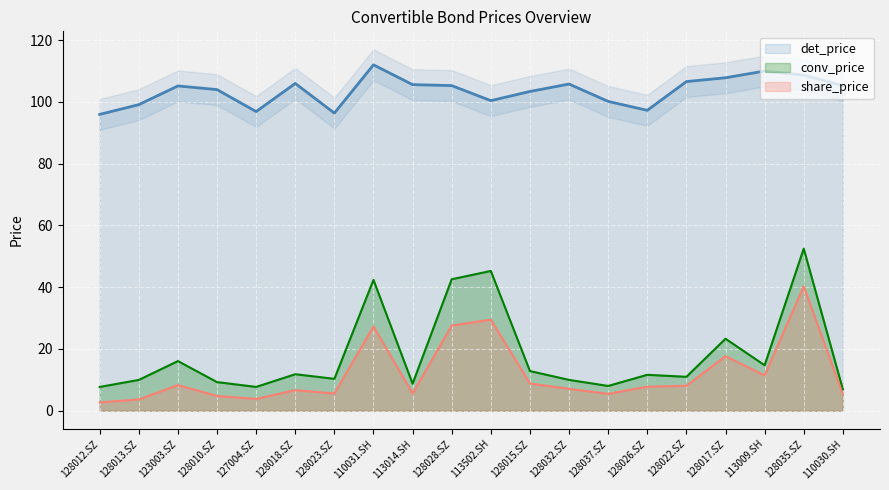

Between 113014.SH and 128028.SZ, which is larger?

113014.SH